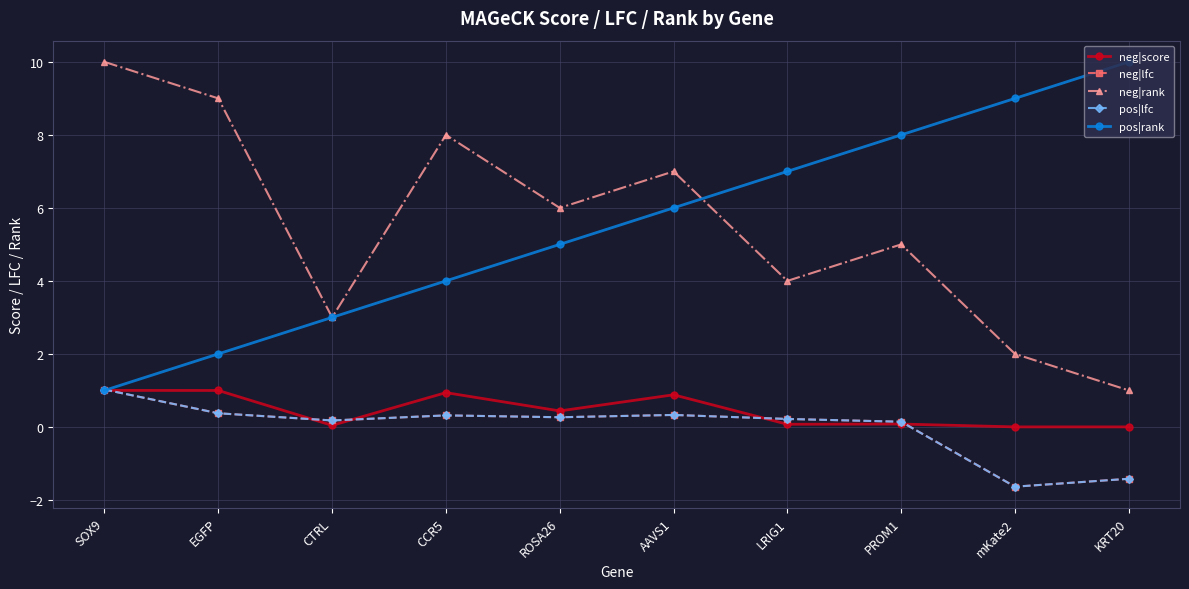

Does the chart have visible grid lines?

Yes